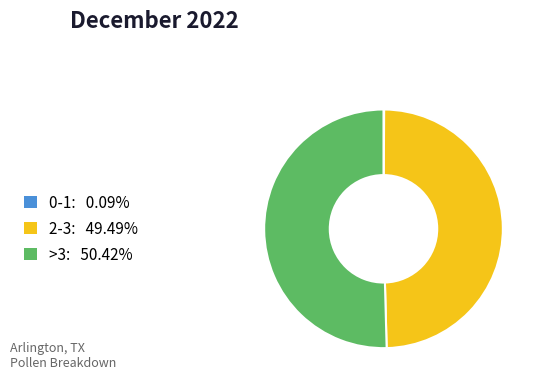

Is >3 the majority of the pie?

Yes